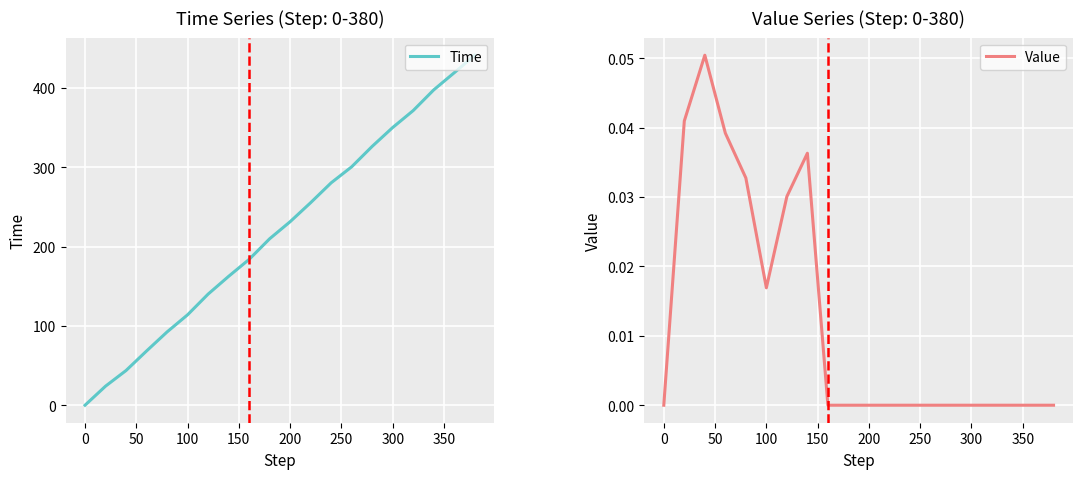

The value of Time at 100 is 149.7. True or false?

False